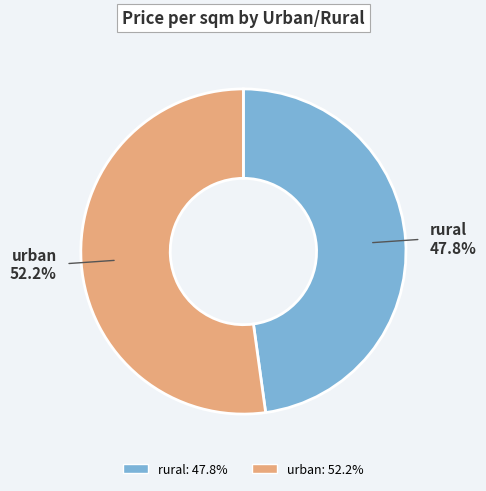

To the nearest percent, what portion does urban represent?

52%